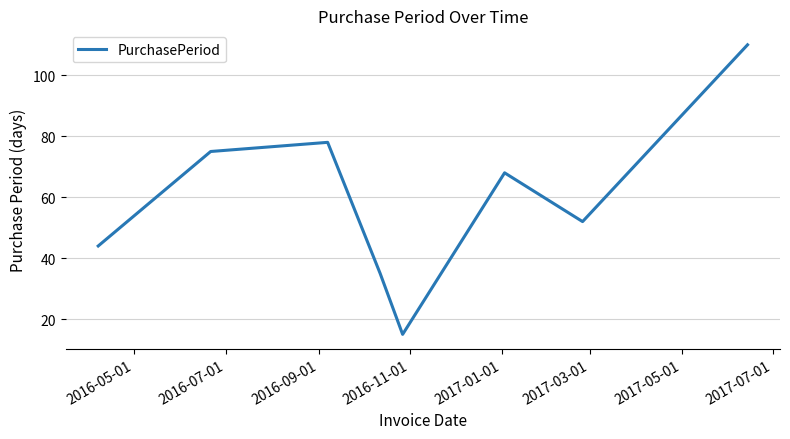

What is the sum of all values?

477